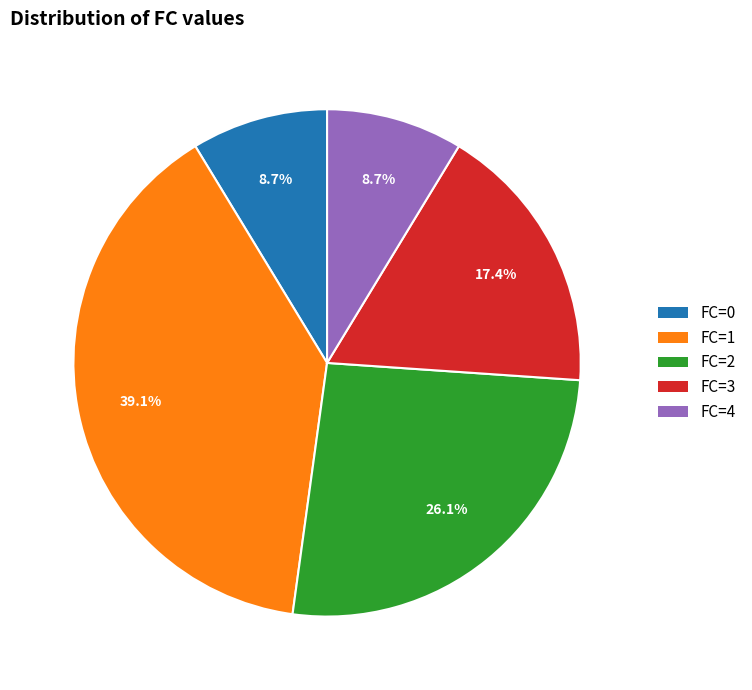

Does FC=2 represent more than half of the total?

No